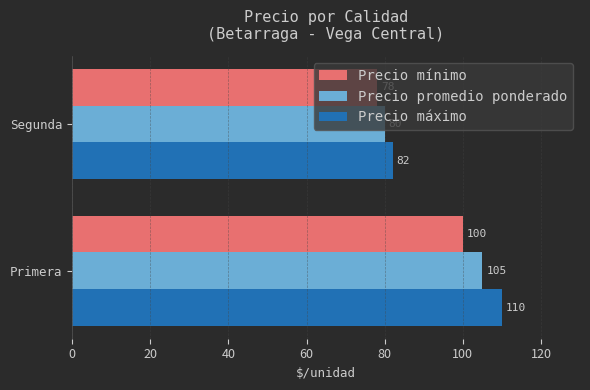

Count the Precio máximo values in the range 82 to 110.

2